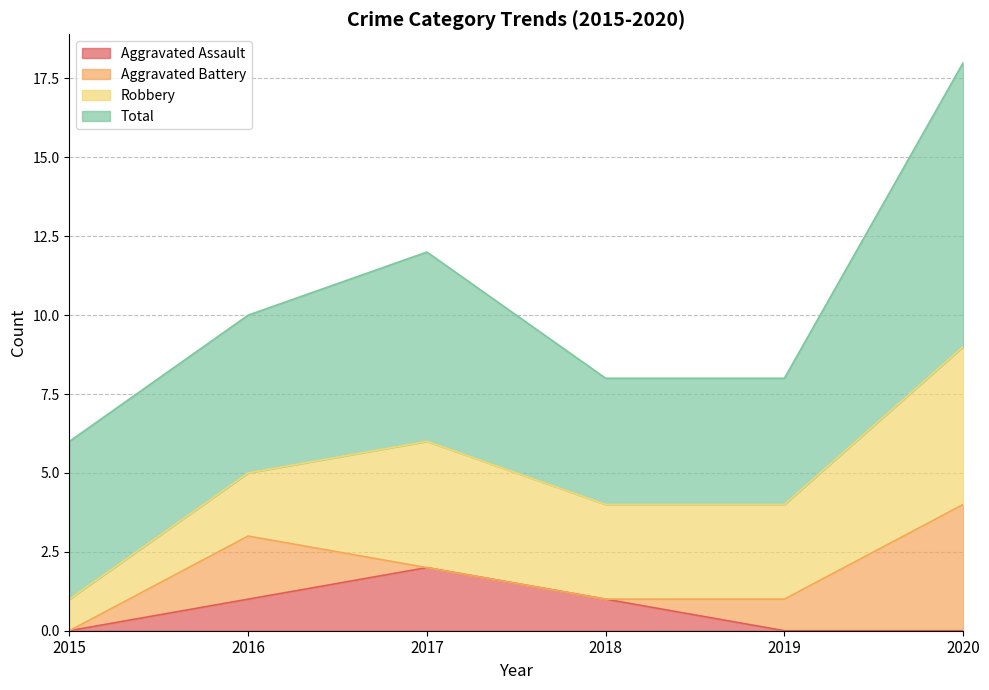

True or false: Aggravated Assault and Total cross at least once.

False